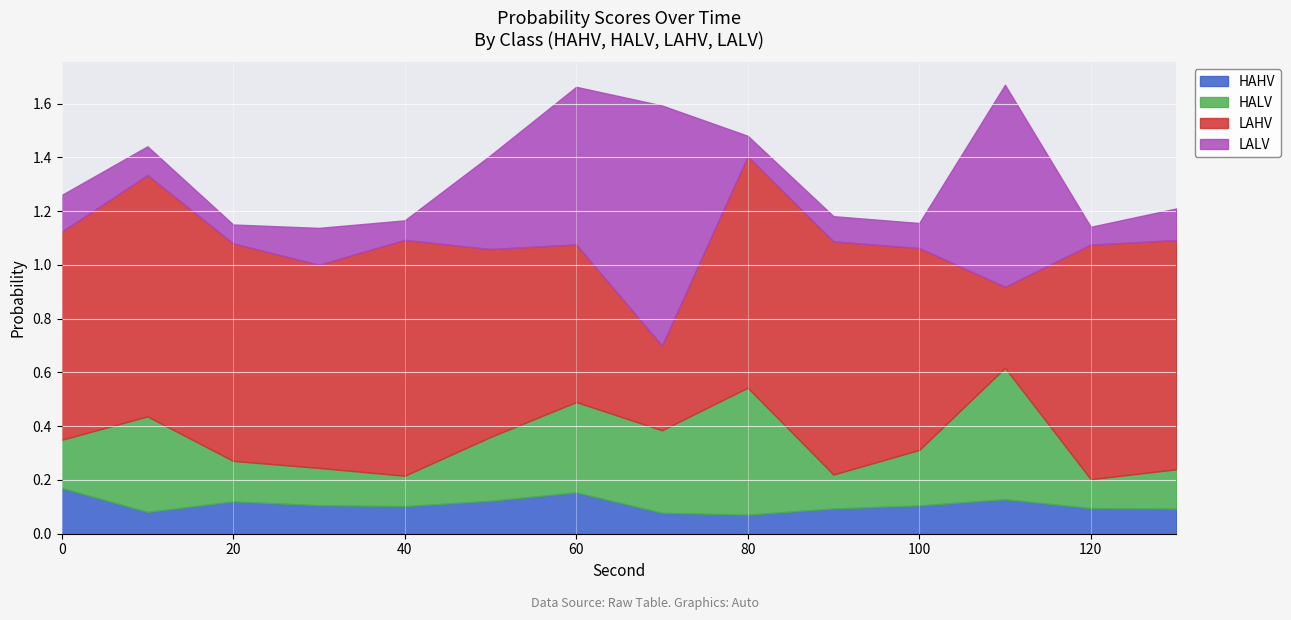

What value does the LALV series have at 0?

0.1